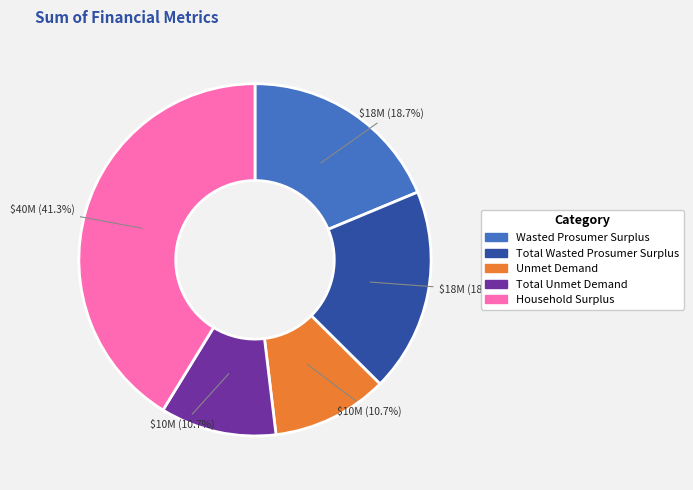

What portion of the pie excludes Total Unmet Demand?

89.3%